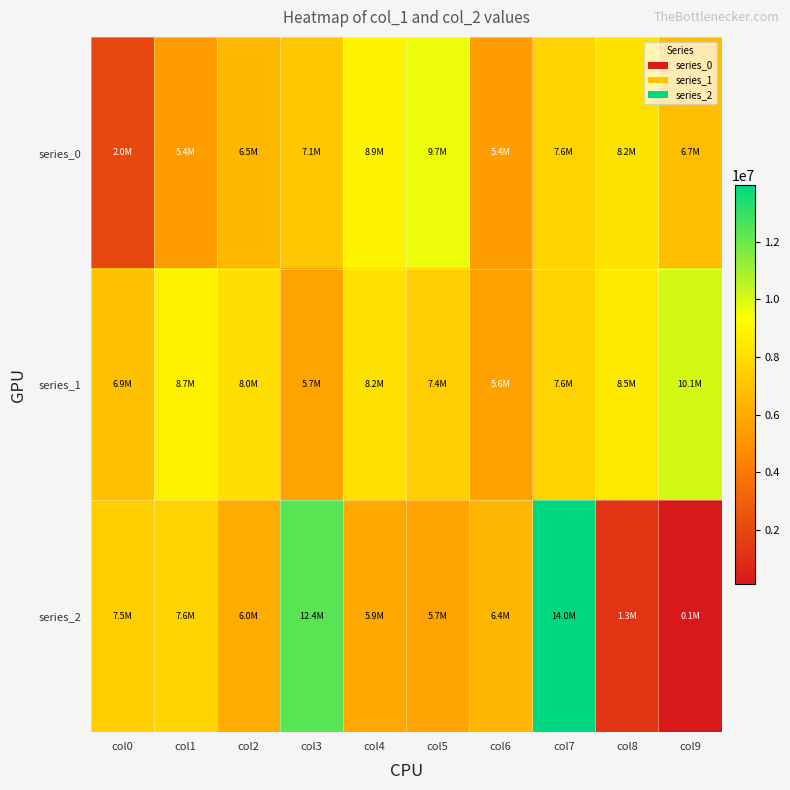

Reading left to right, transcribe all the data shown in this chart.

series_0: col0=1972247	col1=5418457	col2=6543262	col3=7148066	col4=8920883	col5=9686600	col6=5440412	col7=7615284	col8=8236625	col9=6722213
series_1: col0=6860447	col1=8725062	col2=7991316	col3=5681730	col4=8155172	col5=7359499	col6=5606841	col7=7633839	col8=8452527	col9=10125379
series_2: col0=7455199	col1=7630595	col2=5984757	col3=12358756	col4=5875582	col5=5711871	col6=6431730	col7=13952960	col8=1266846	col9=137312